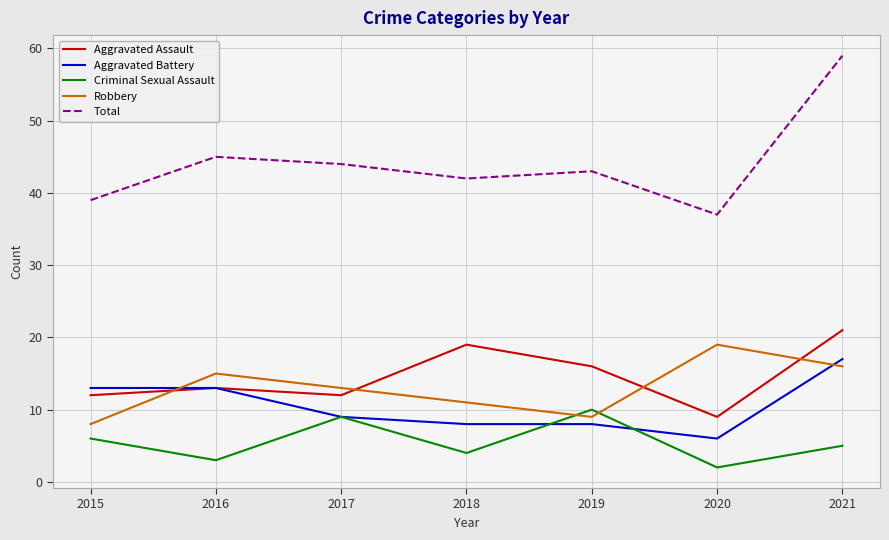

Is the value of Criminal Sexual Assault at 2020 greater than the value of Robbery at 2016?

No